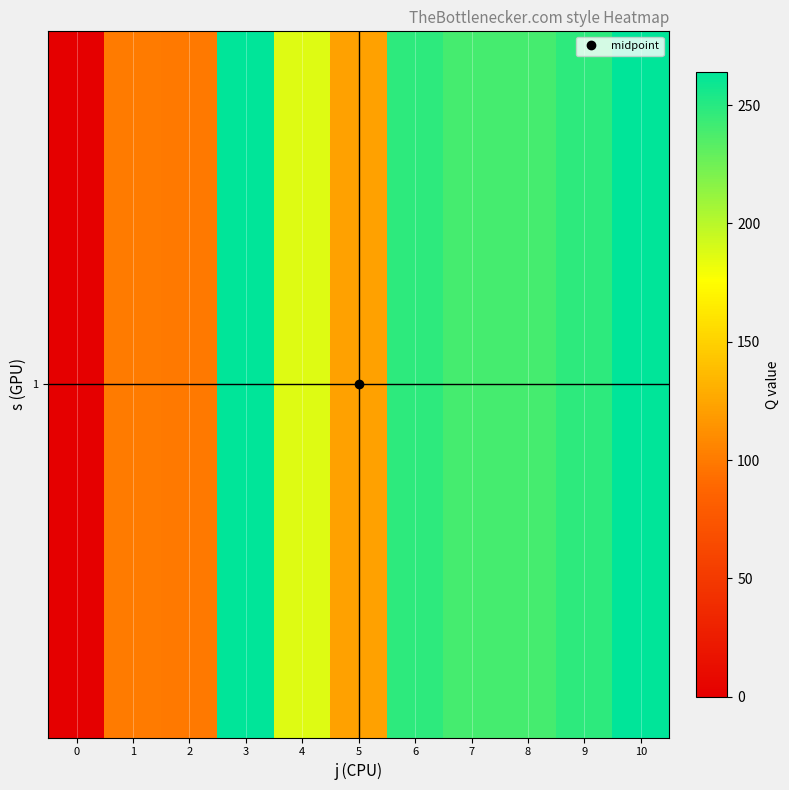

How many data points are less than 239?

5